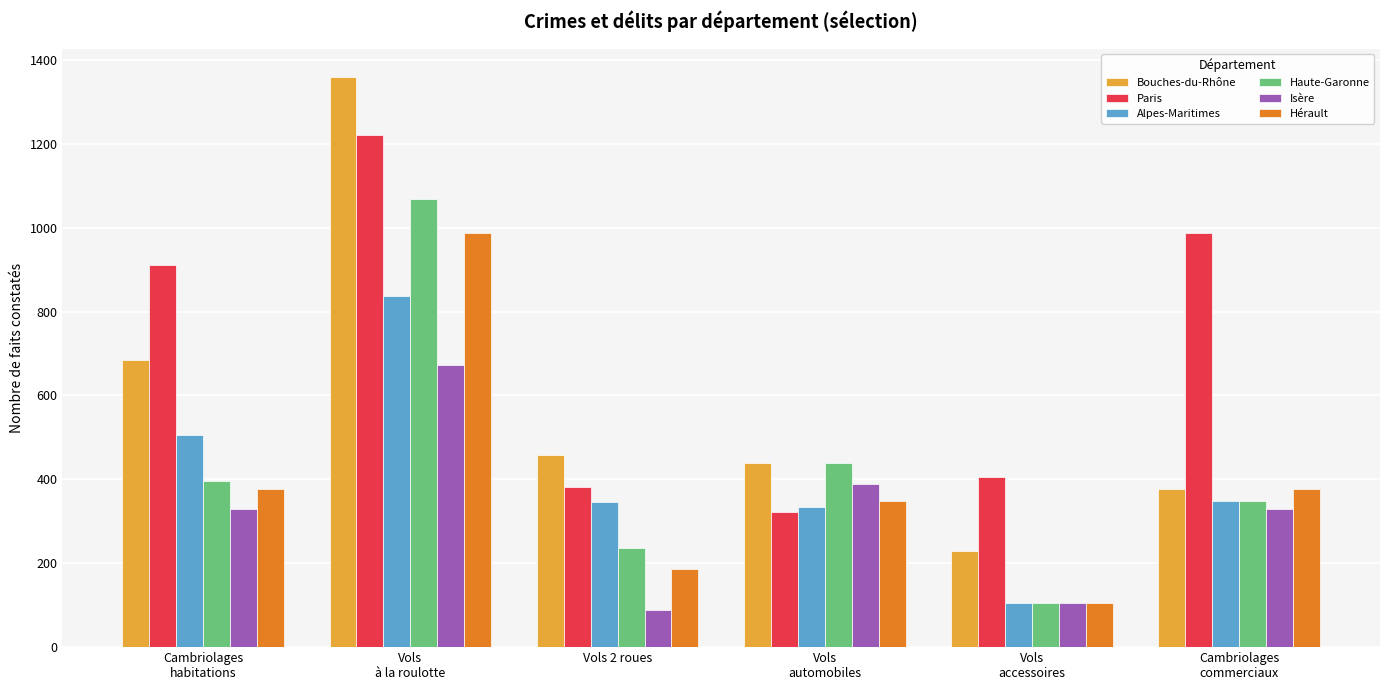

How many bars are there in each group?

6